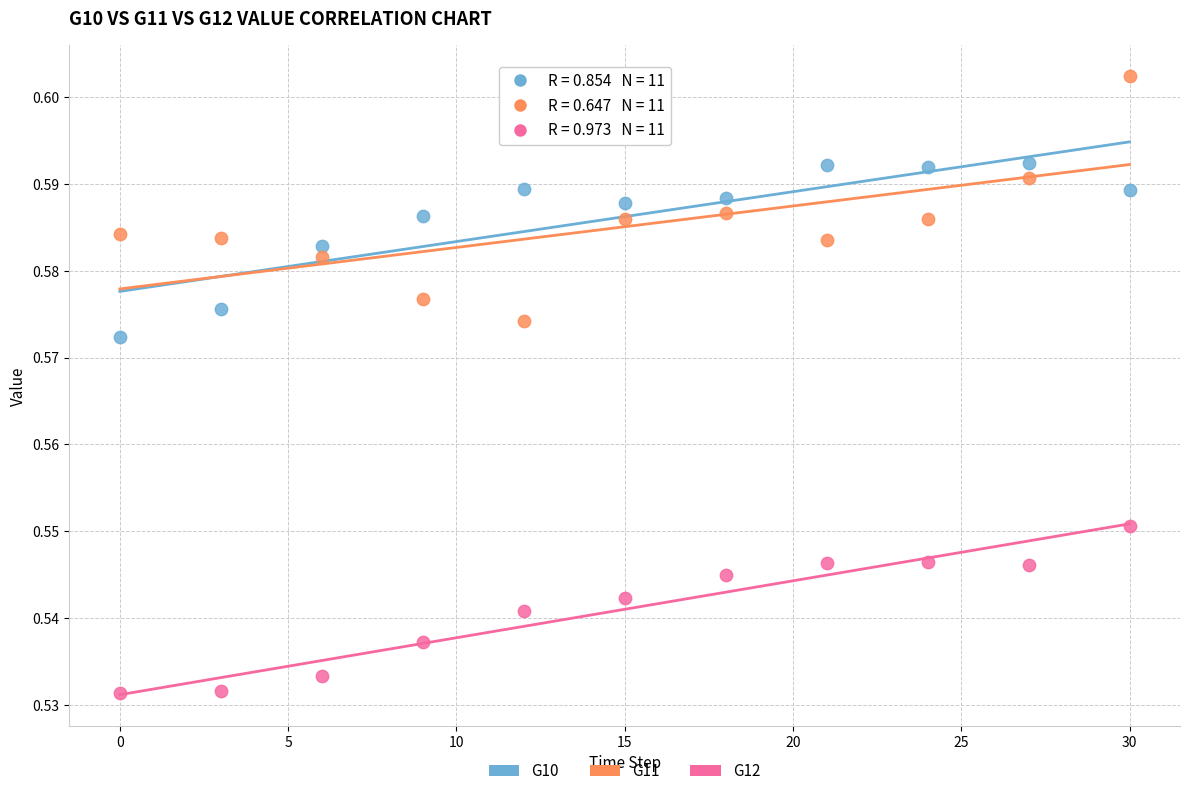

Across all data points, what is the range of X values (max minus min)?

30.0